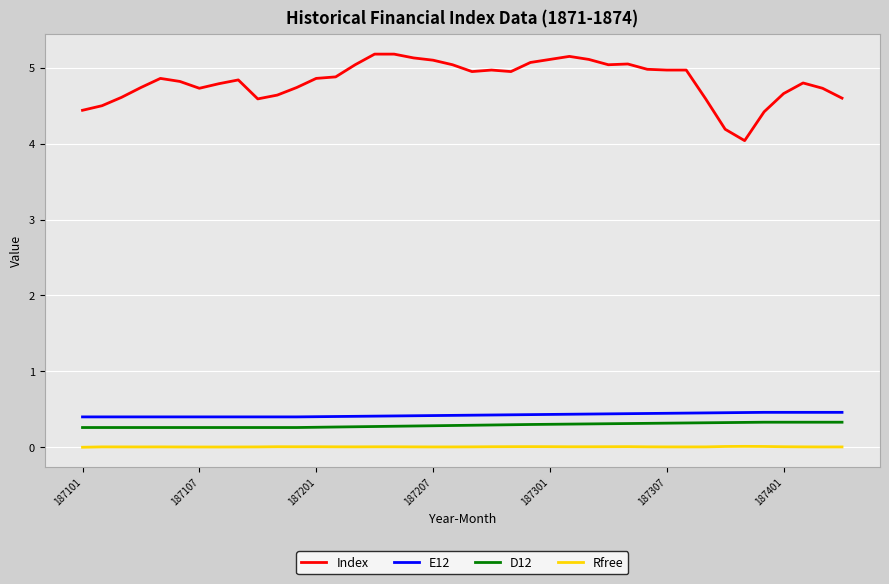

True or false: Rfree and D12 intersect in this chart.

False